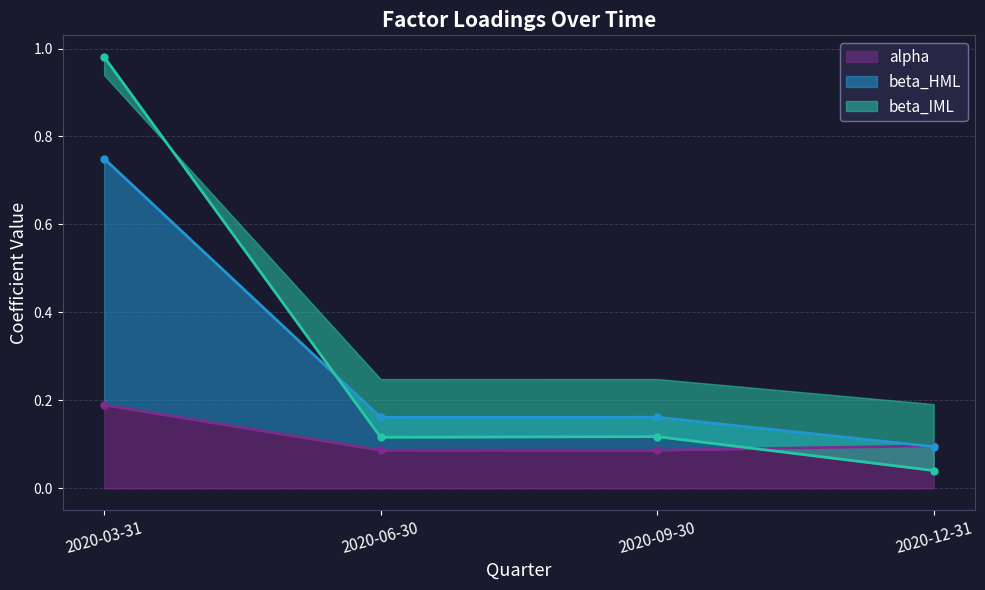

In beta_IML, how many points are lower than both neighbors (excluding endpoints)?

1